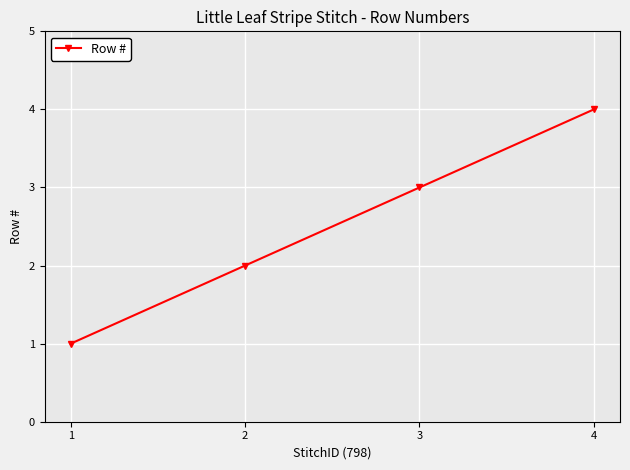

What is the difference between the values at 2 and 3?

1